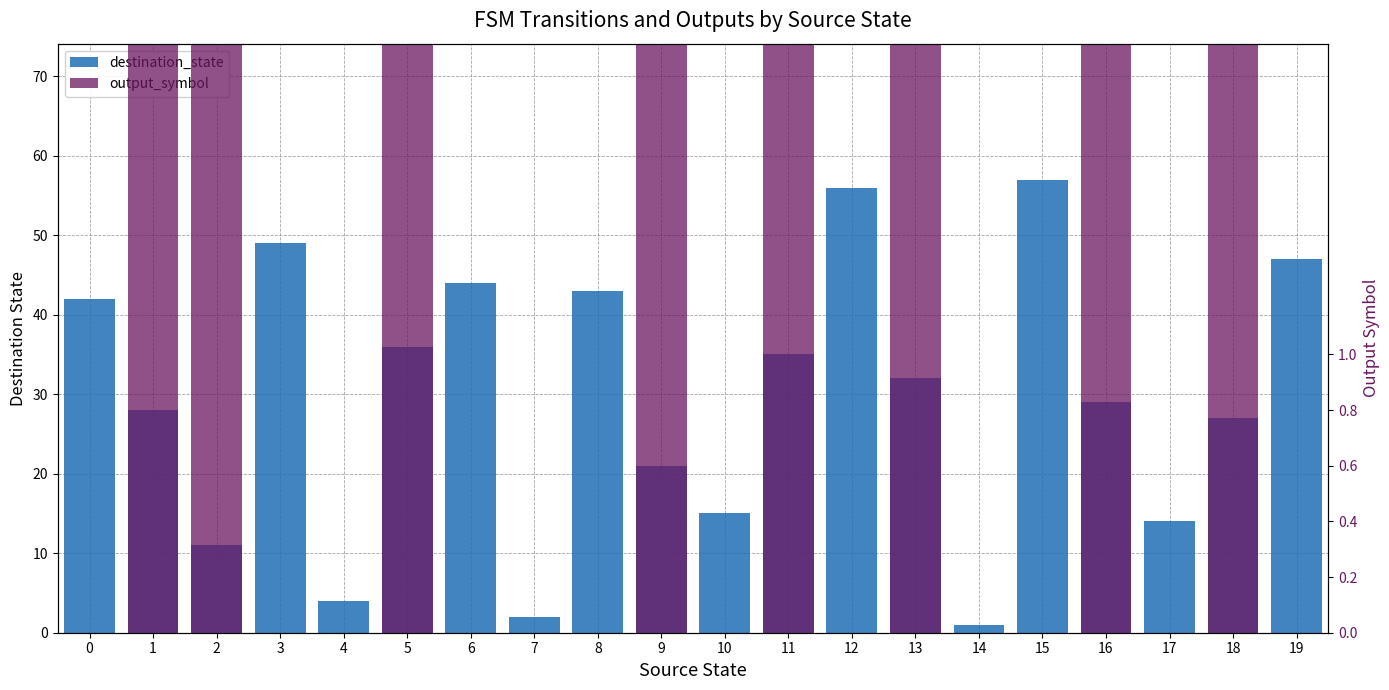

Which series has the largest range (max minus min)?

destination_state